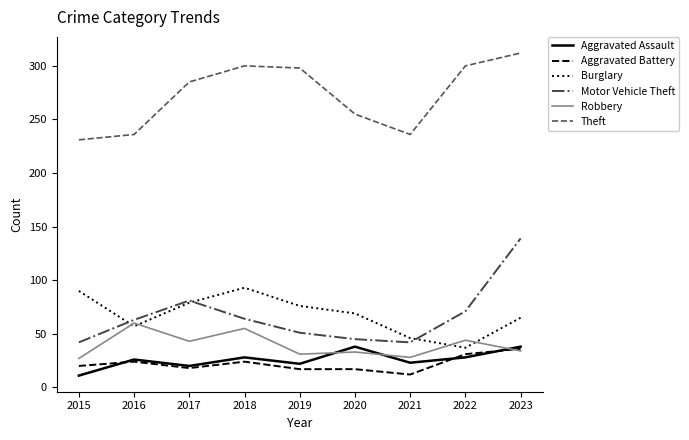

Is this an area chart (filled region under the line)?

No